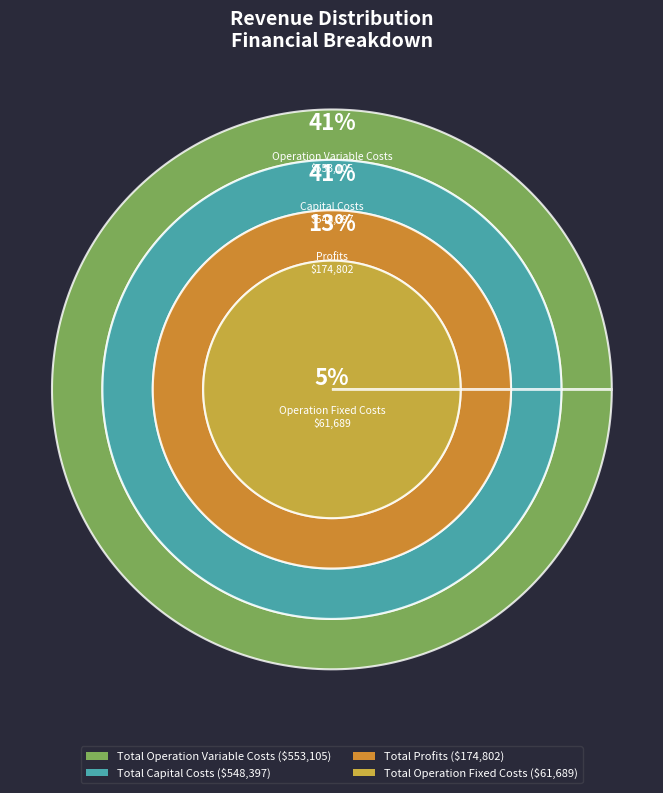

True or false: Total Profits accounts for 13% of the total.

True